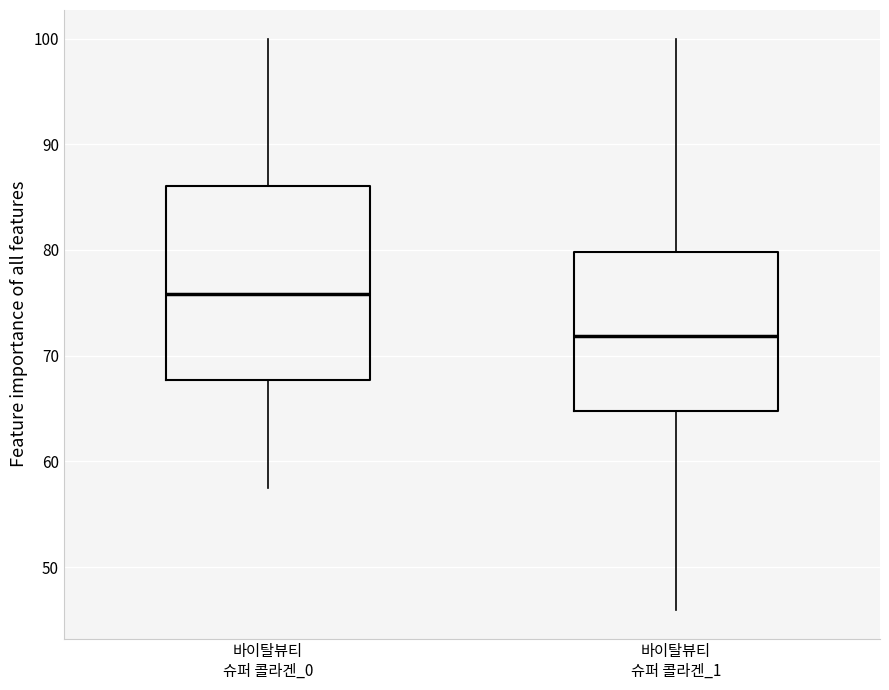

Reading left to right, transcribe this box plot: for each box, give where its median line is, the range the box spans, and where its two whiskers end, as read against the y-axis. The values are not printed on the chart, so give them approximately, as read against the axis.

바이탈뷰티 슈퍼 콜라겐_0: median 76, box 68 to 86, whiskers 58 to 100
바이탈뷰티 슈퍼 콜라겐_1: median 72, box 65 to 80, whiskers 46 to 100